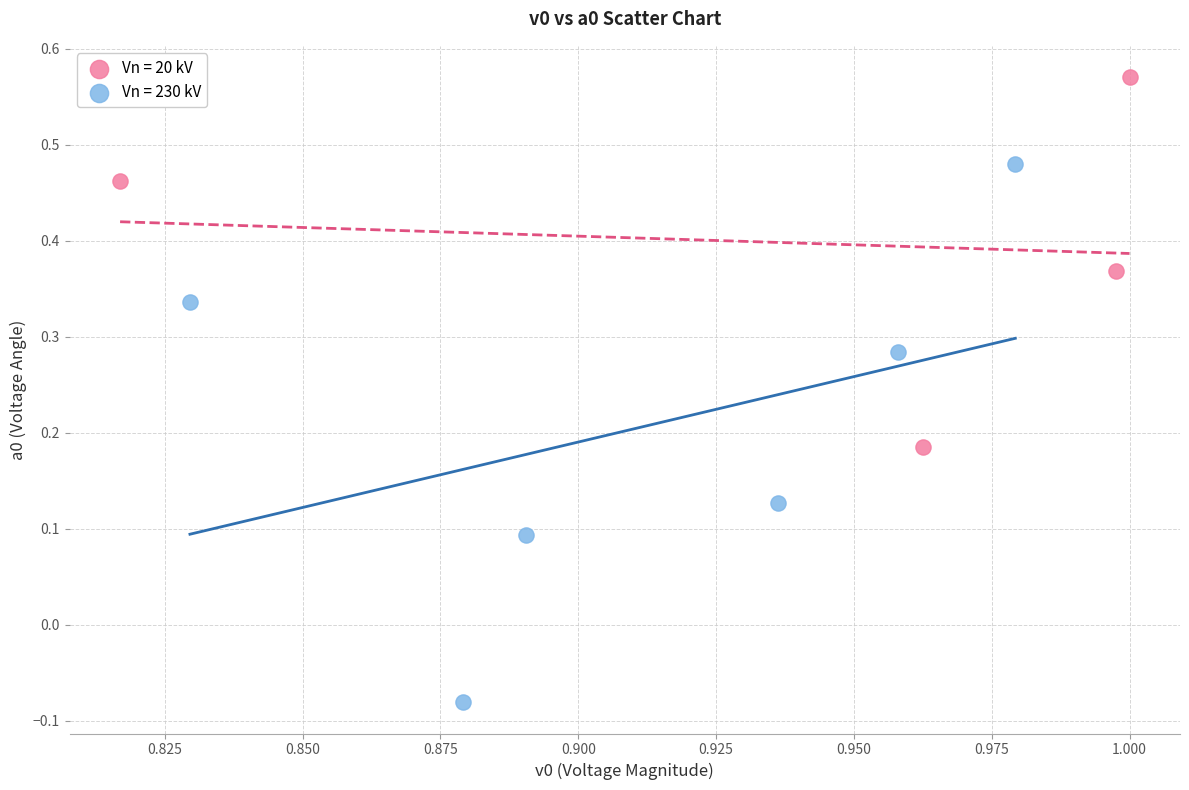

Which series reaches the minimum Y coordinate?

Vn = 230 kV